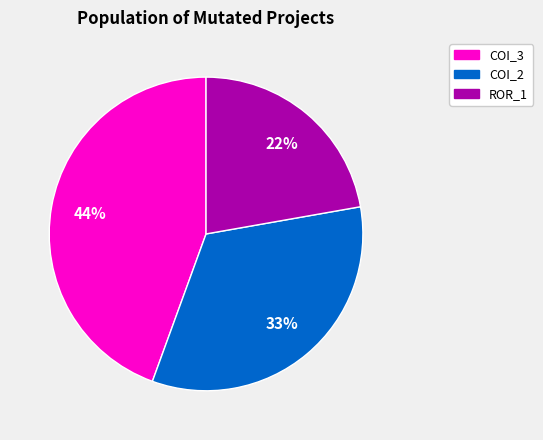

Is the sum of COI_3 and COI_2 greater than half?

Yes